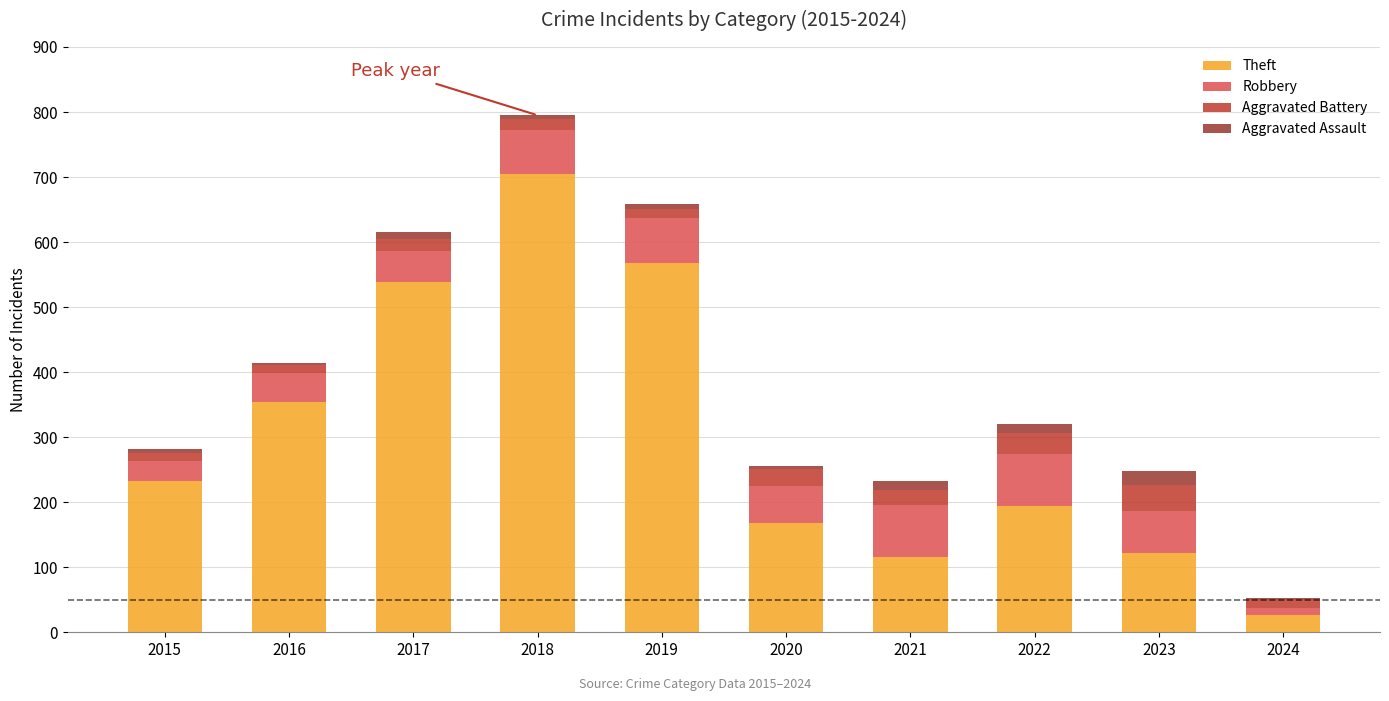

Does the chart contain stacked bars?

Yes